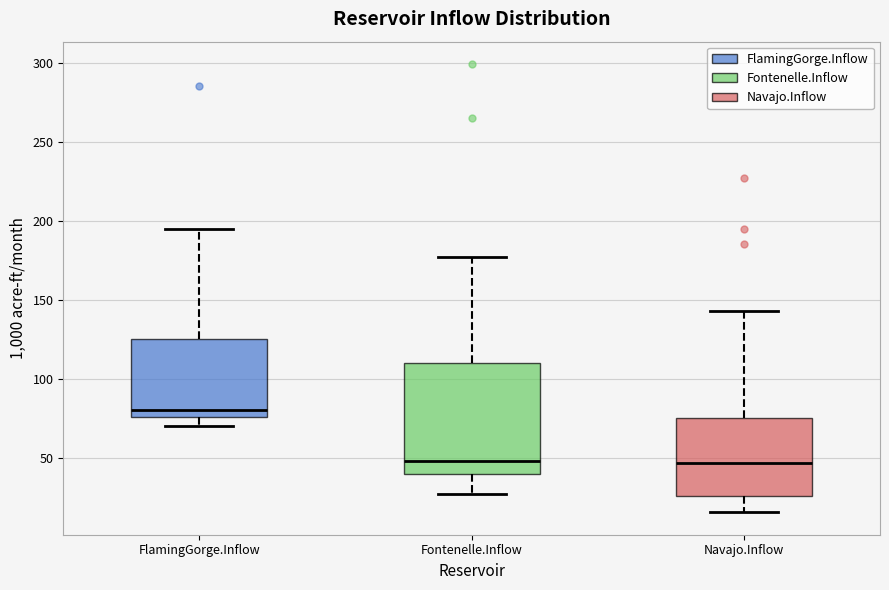

Which box is the tallest, from its lower edge to its upper edge?

Fontenelle.Inflow